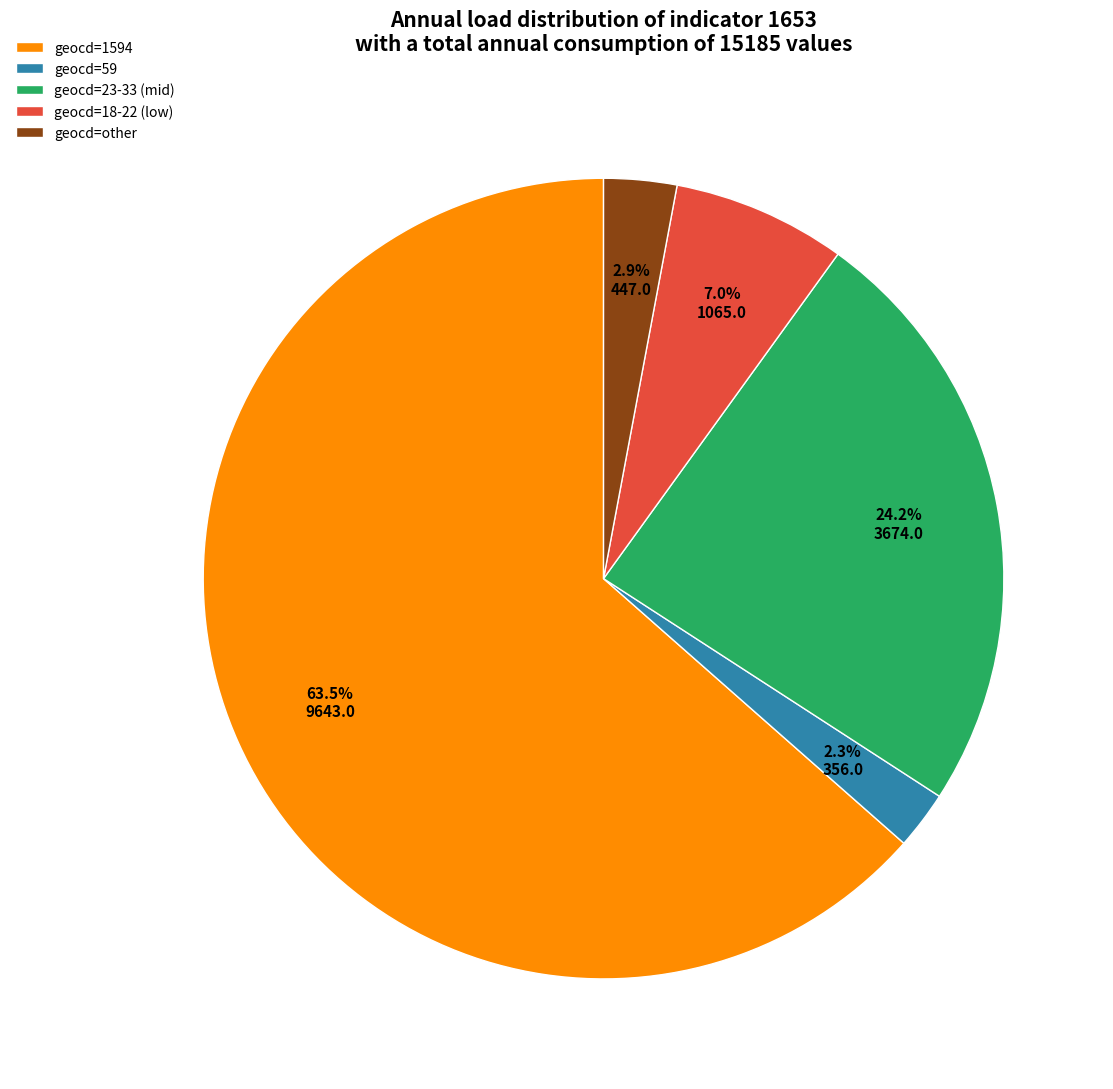

Which category accounts for the majority?

geocd=1594